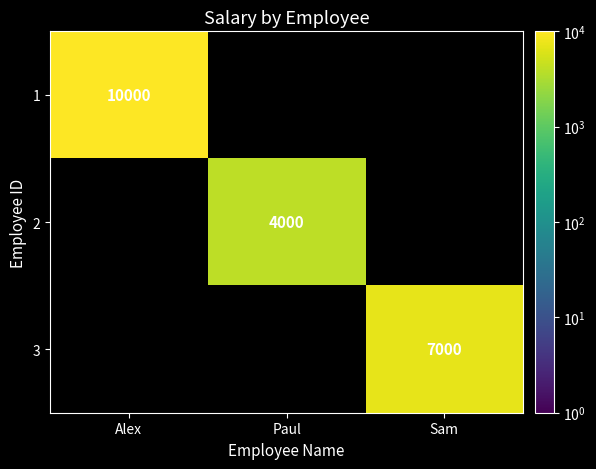

At which category does the chart reach its minimum across all series?

Paul